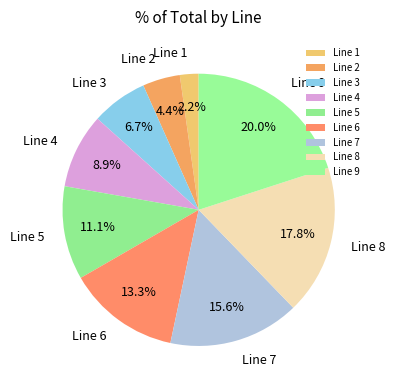

How many segments does this pie chart have?

9